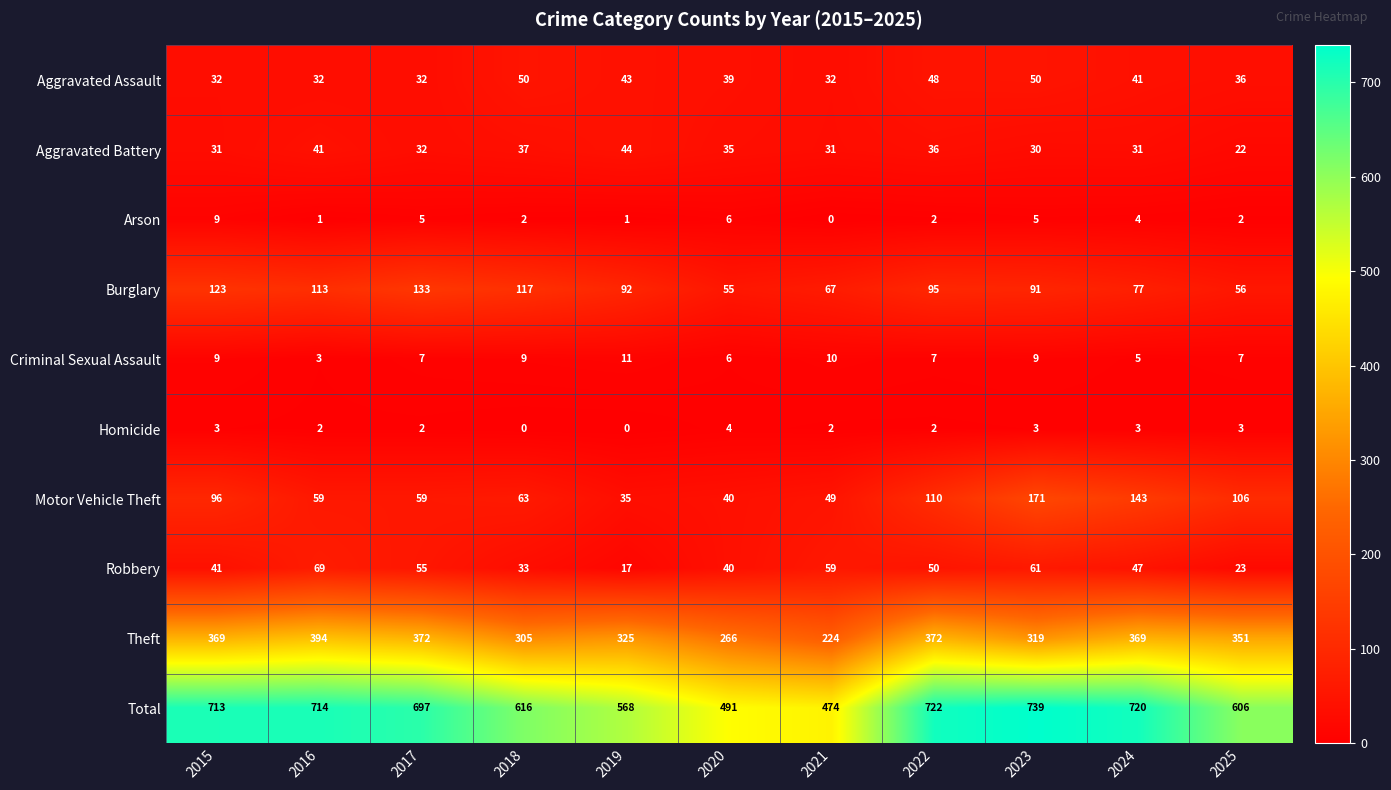

What is the difference between the highest and lowest values at 2023?

736